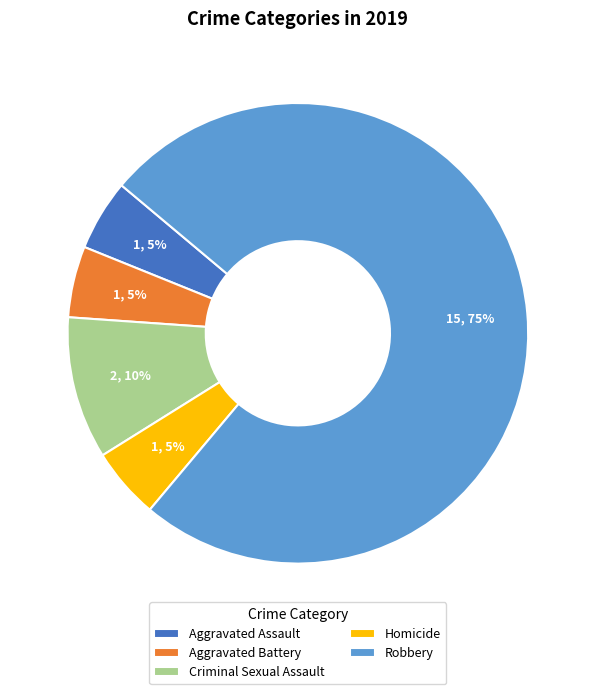

Count the number of slices in the pie.

5